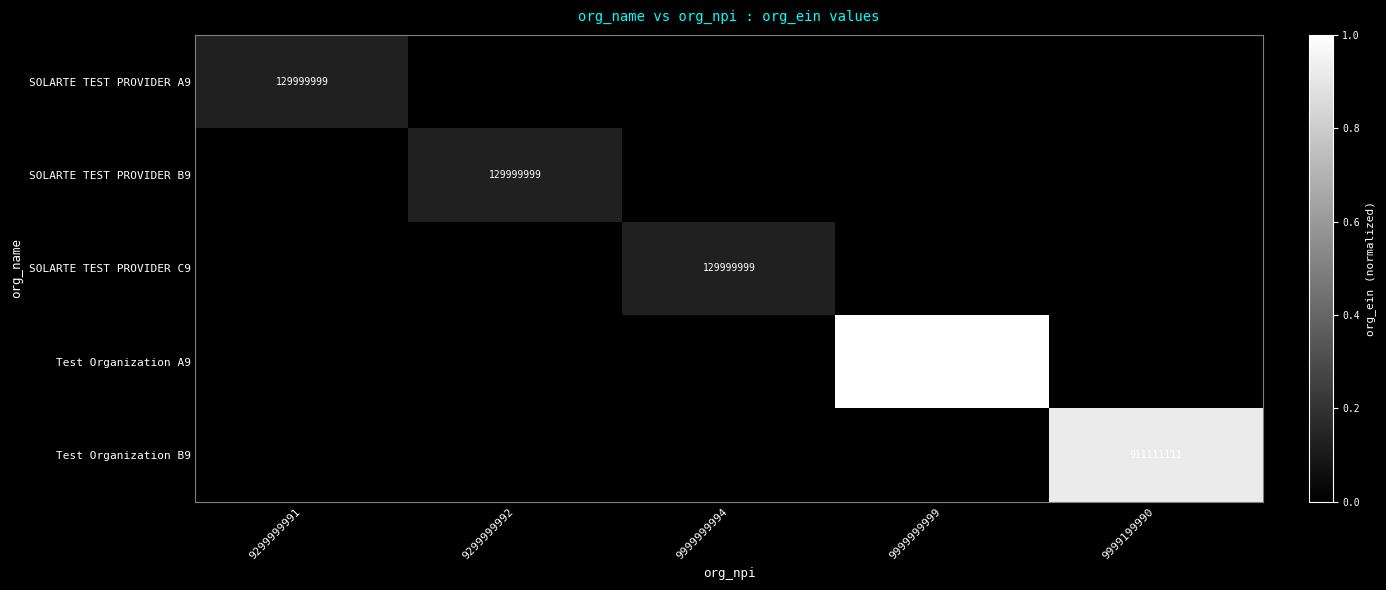

What is the spread (max minus min) of values at 9999199990?

0.9